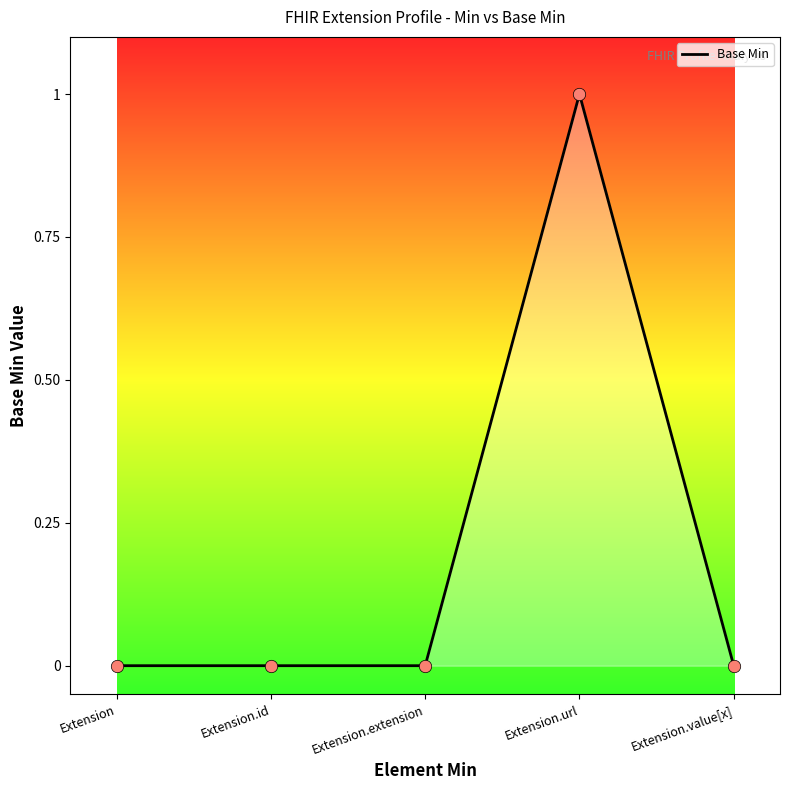

What is the change in value from Extension.url to Extension.value[x]?

-1